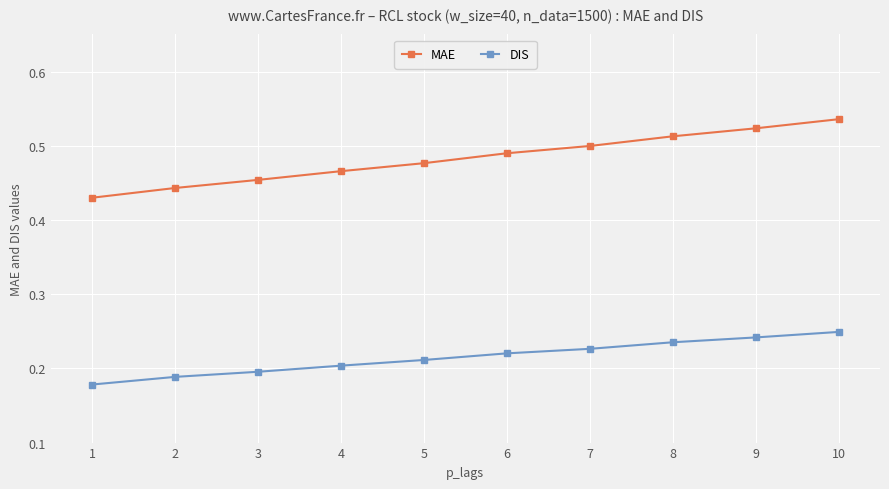

What is the total value across all series at 9?

0.8